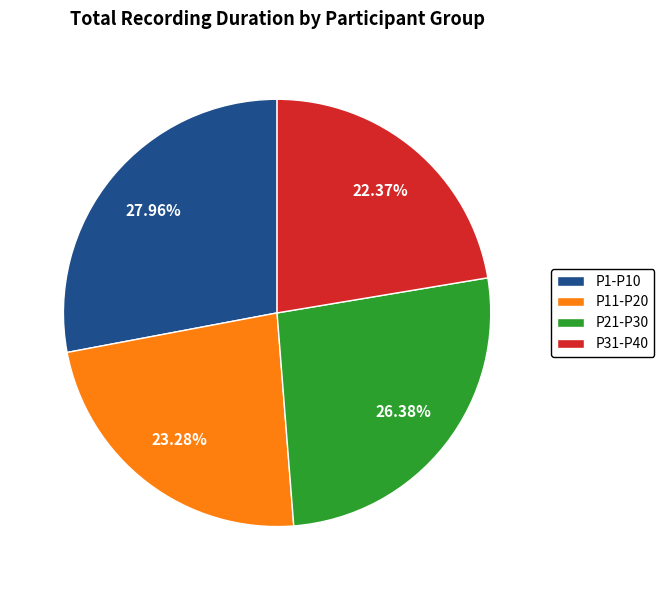

Is there any slice that represents more than half of the pie?

No